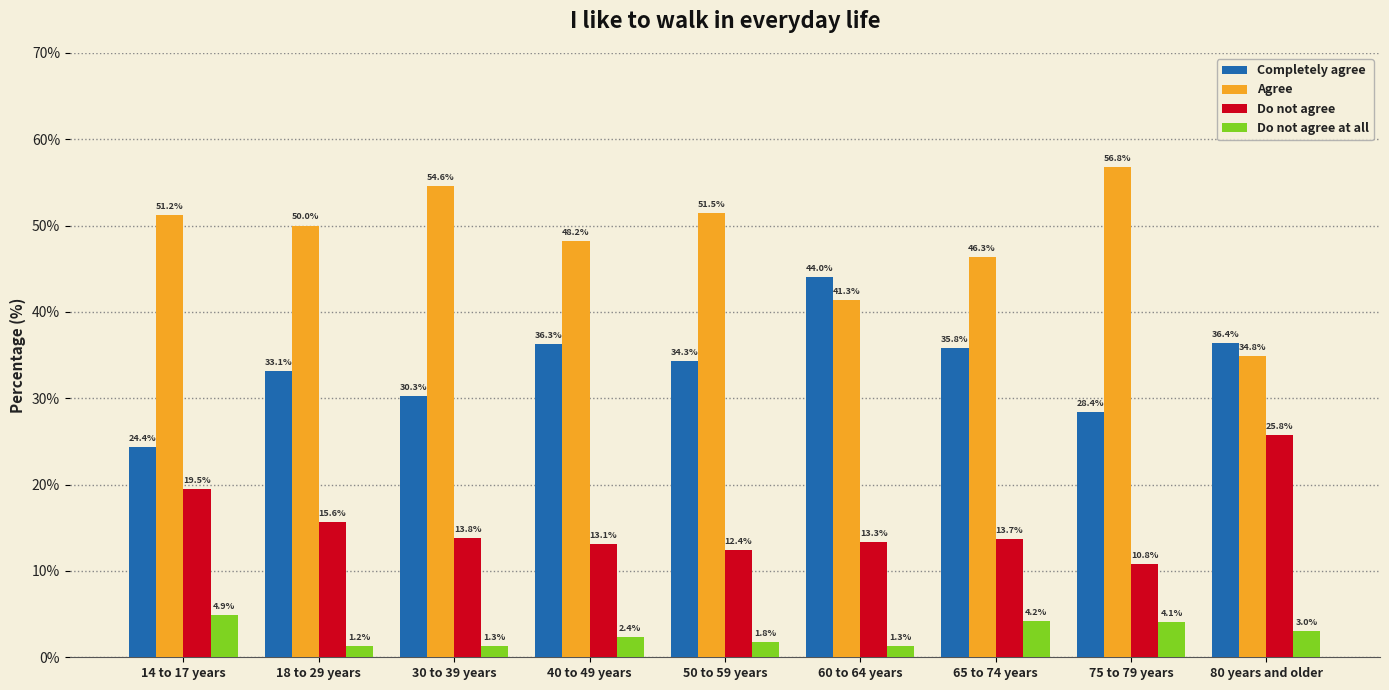

Which category has the highest value in the Do not agree at all series?

14 to 17 years